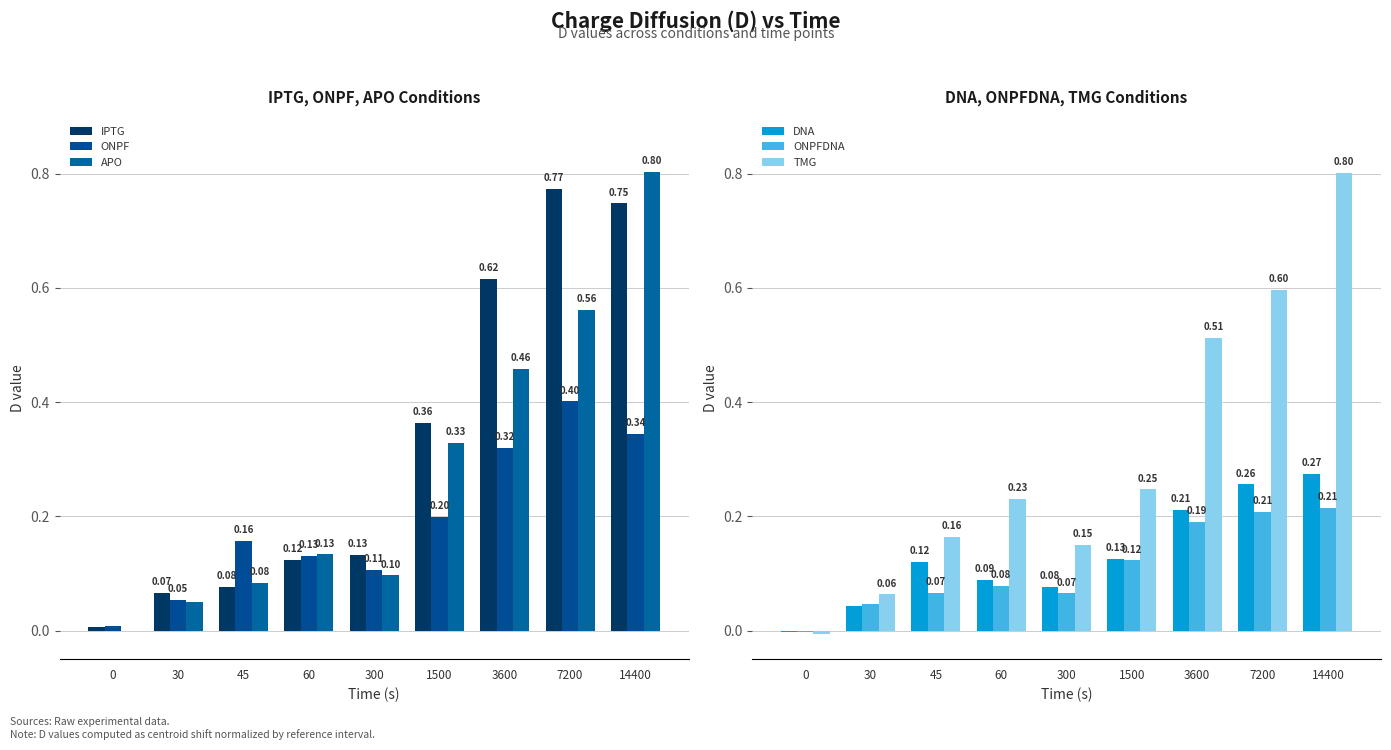

Which series has the widest spread of values?

TMG